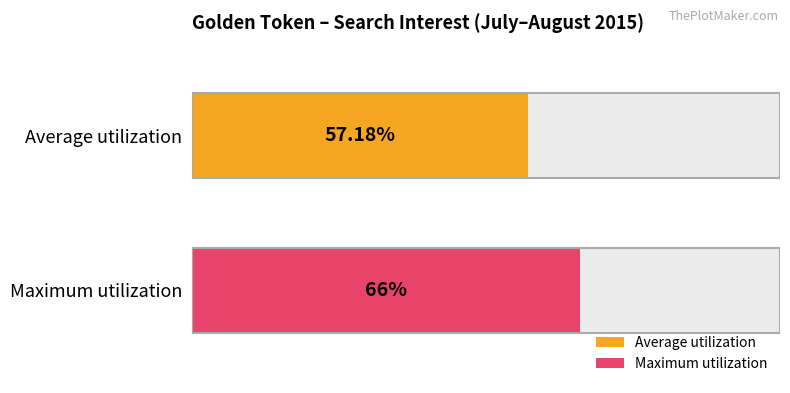

Are the bars grouped side by side (vs. stacked)?

Yes